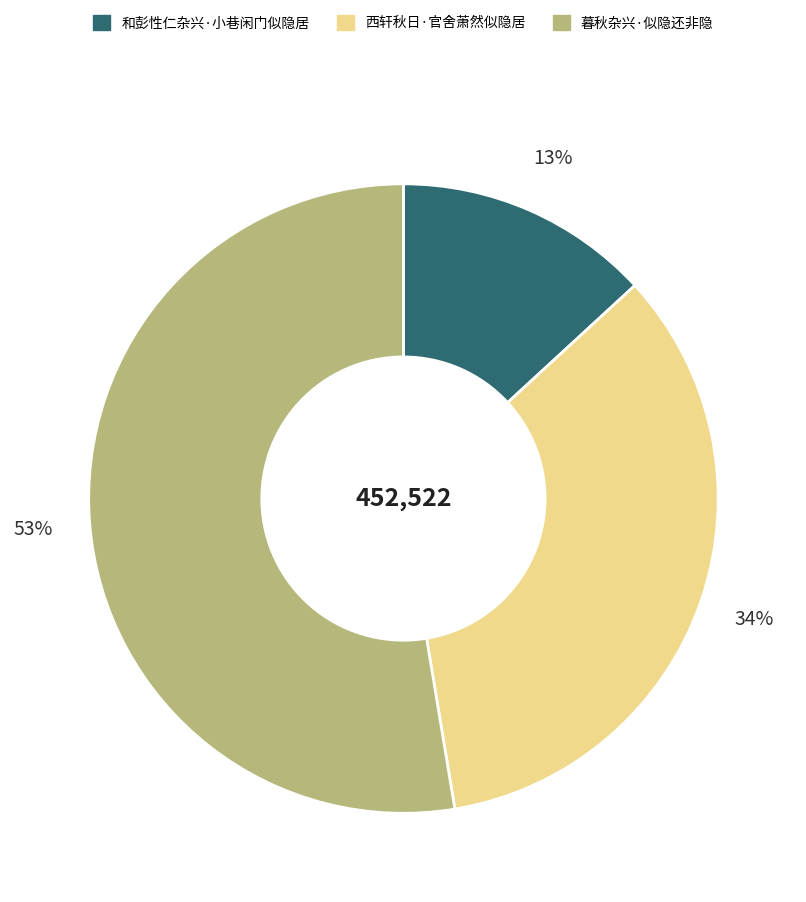

To the nearest percent, what percentage of the pie is 西轩秋日·官舍萧然似隐居?

34%